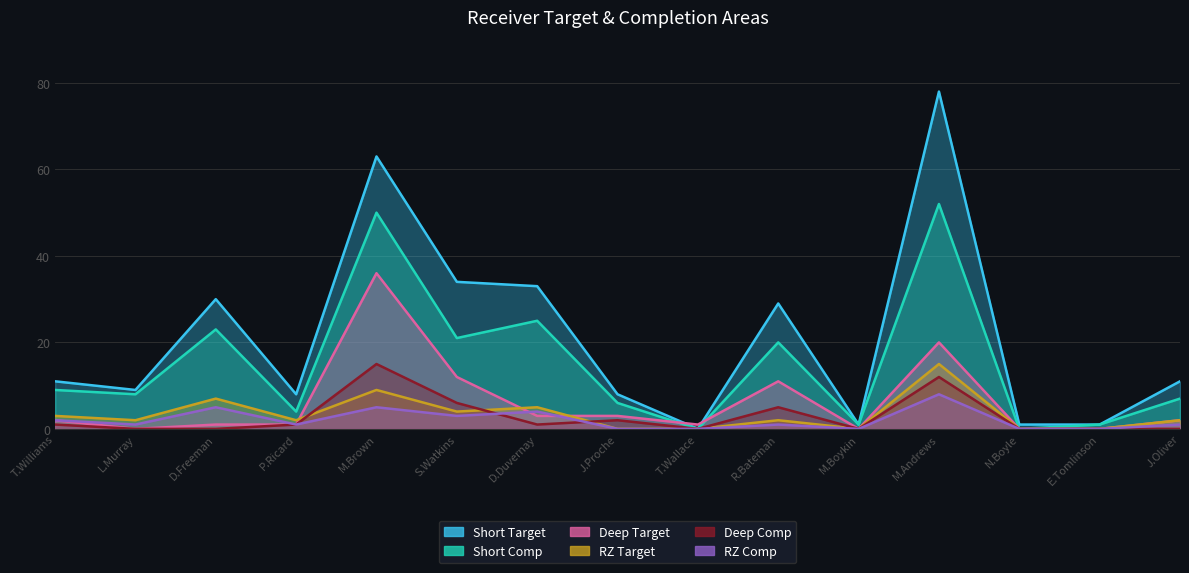

List the series in order of their peak value, lowest first.

RZ Comp, RZ Target, Deep Comp, Deep Target, Short Comp, Short Target